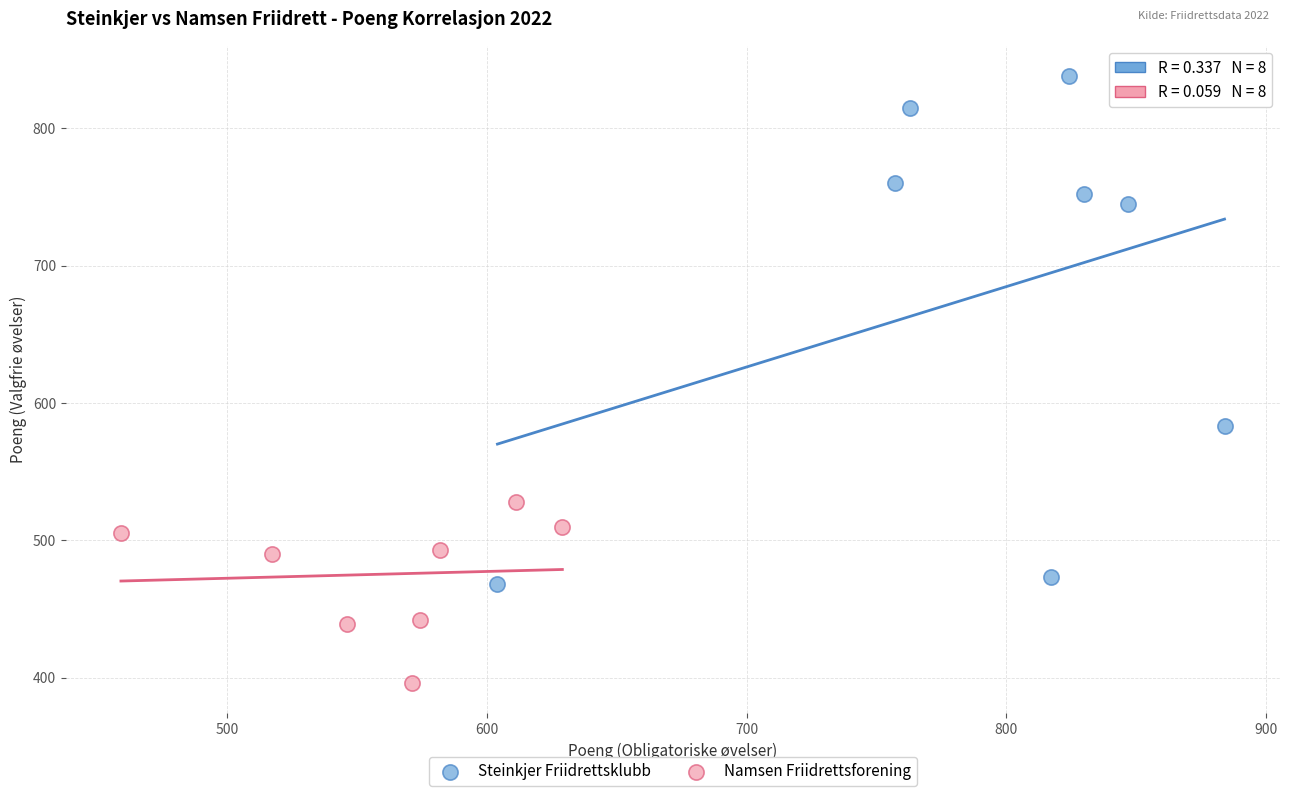

Which series has the widest spread of Y values?

Steinkjer Friidrettsklubb